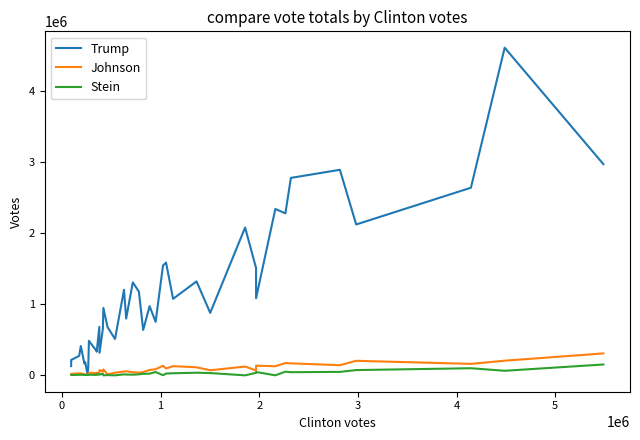

Which series has the largest total across all categories?

Trump